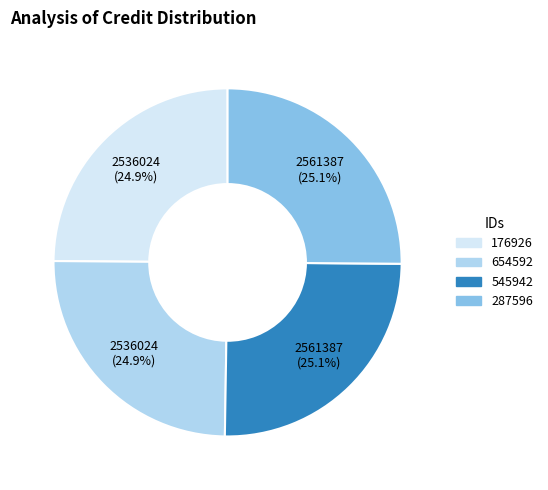

What is the ratio of the value at 654592 to the value at 176926?

1.0